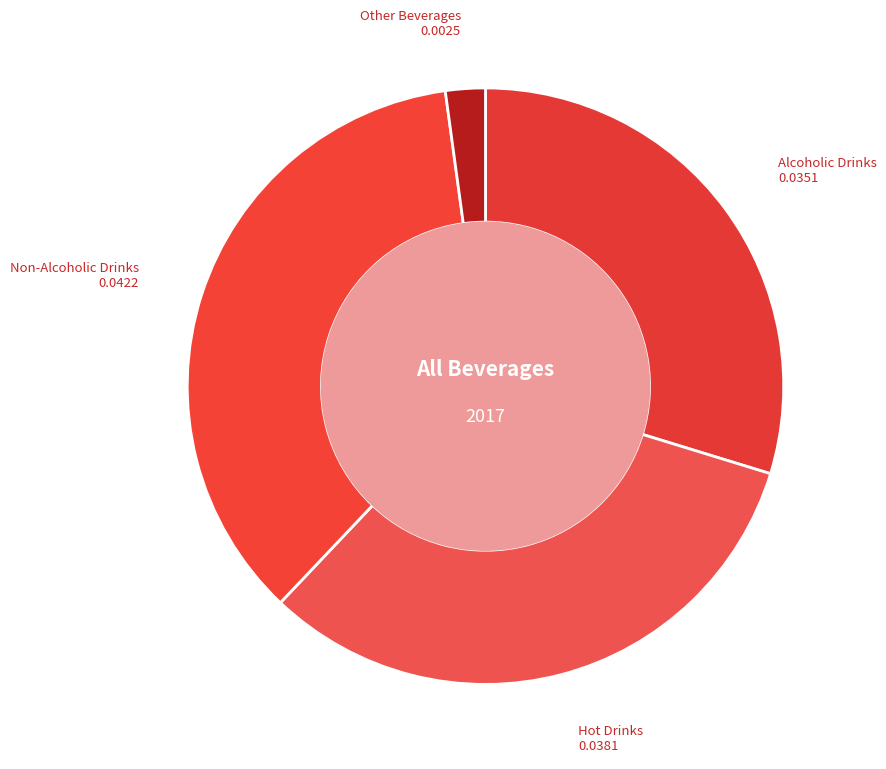

Is the sum of Alcoholic Drinks and Non-Alcoholic Drinks greater than half?

Yes